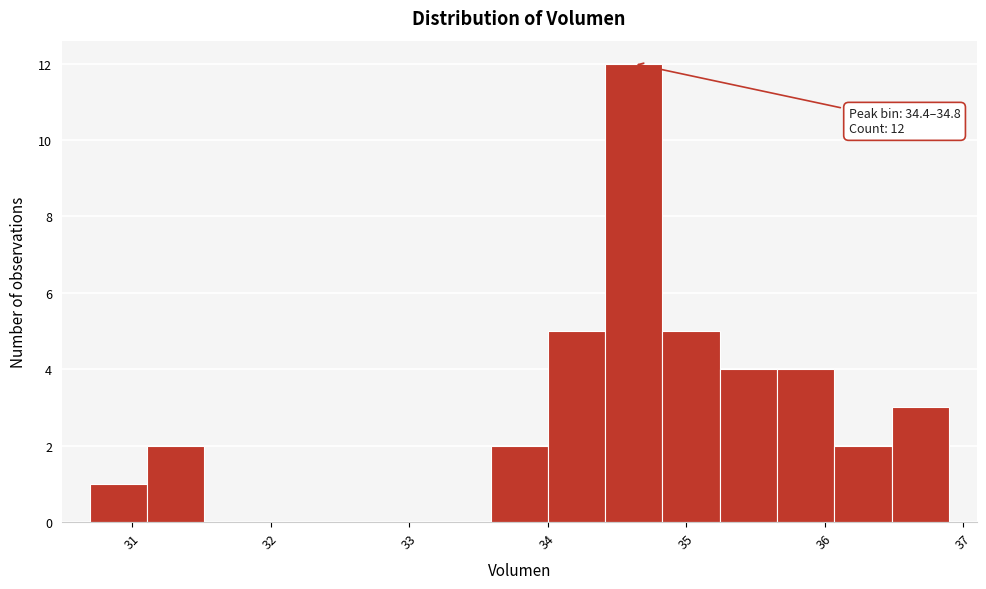

Which range on the x-axis has the tallest bar?

34.4 to 34.8